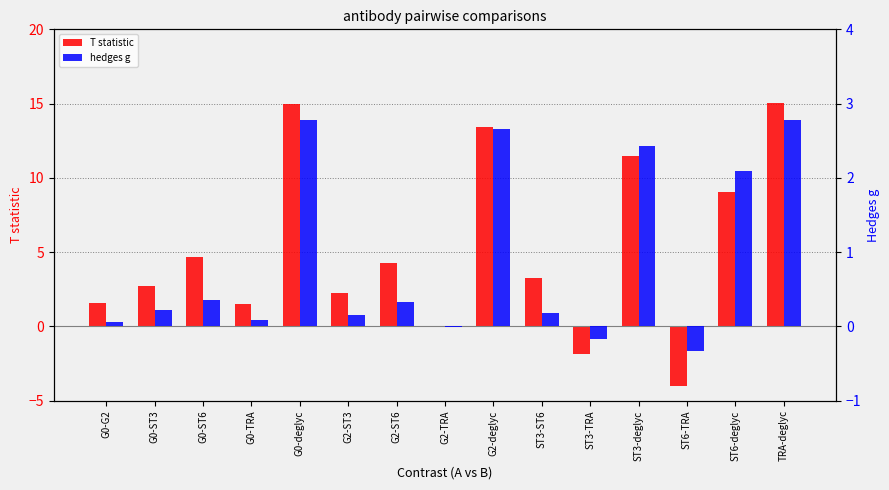

What is the label of the 14th bar from the left?

ST6-deglyc